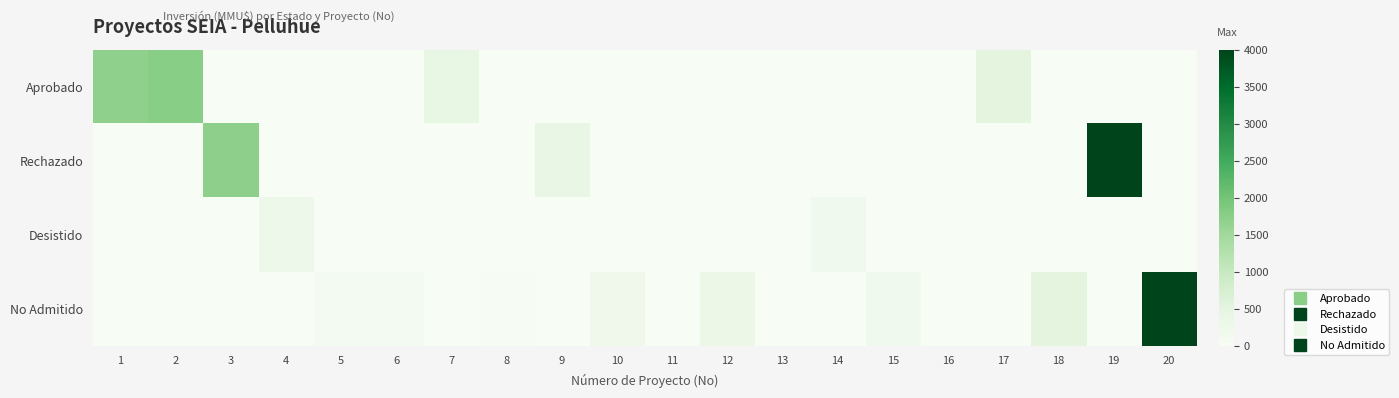

Between 1 and 2, which series saw the biggest shift?

Aprobado